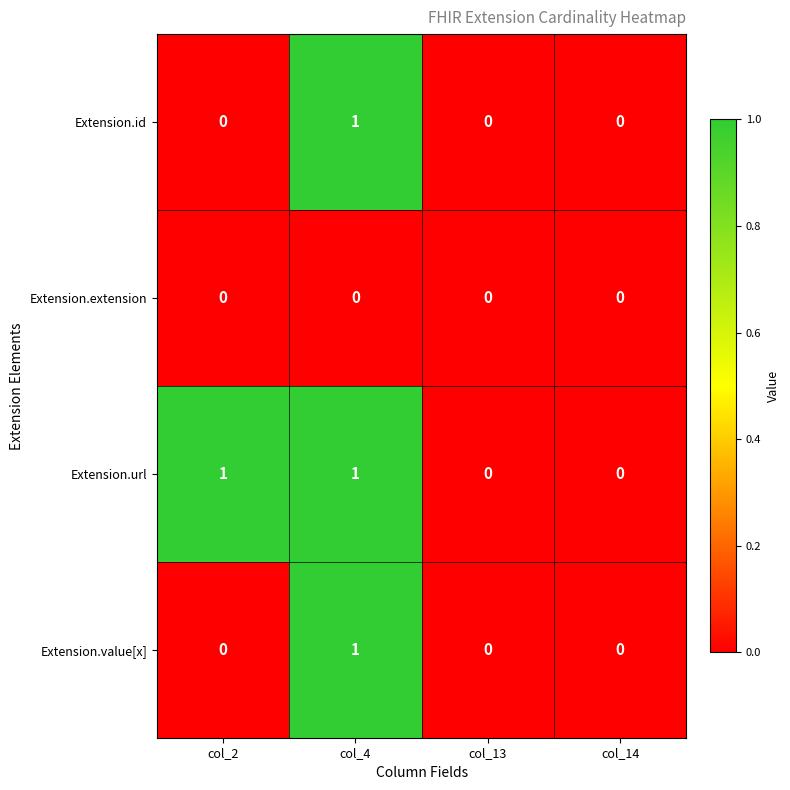

True or false: Extension.extension has a value of 0 at col_13.

True